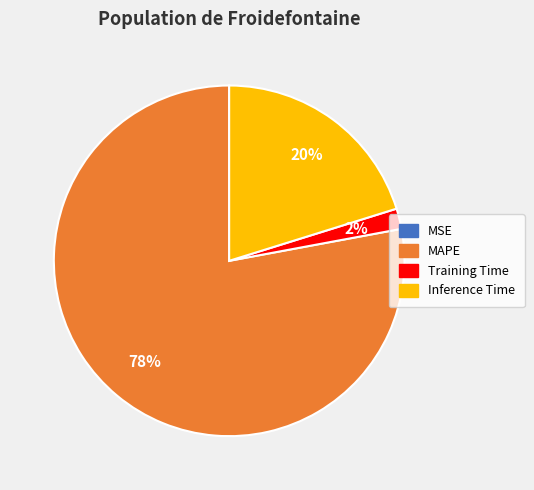

Is there any slice that represents more than half of the pie?

Yes